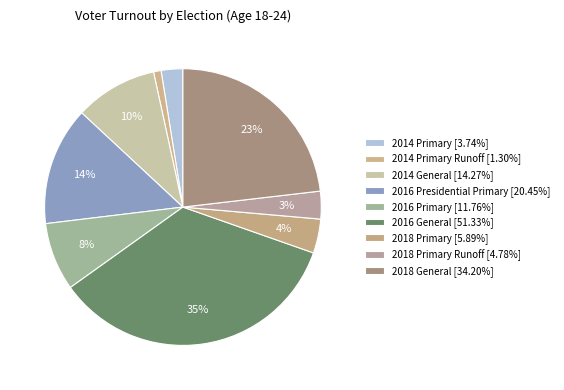

Count the number of slices in the pie.

9